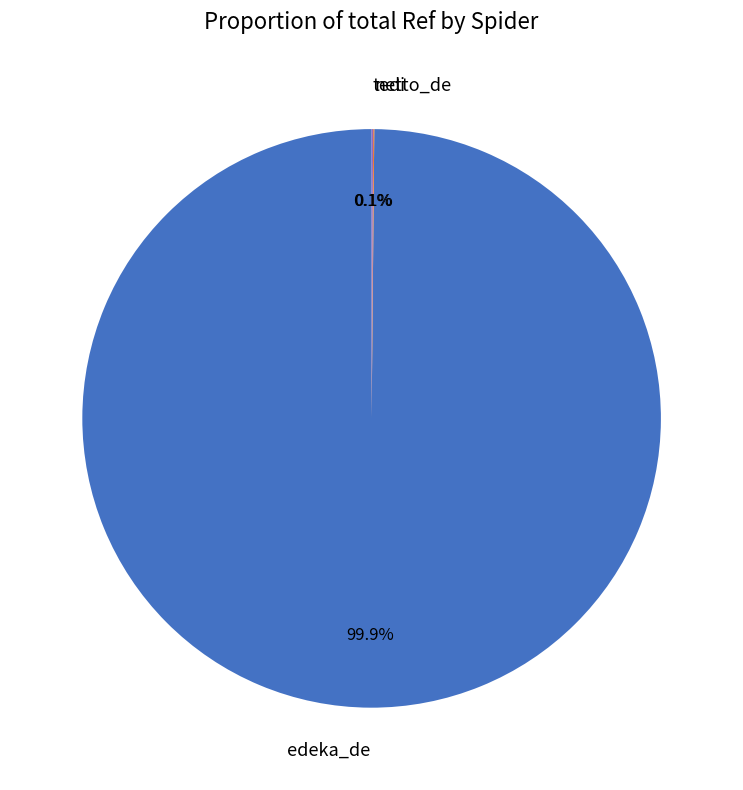

Which slice is the largest?

edeka_de